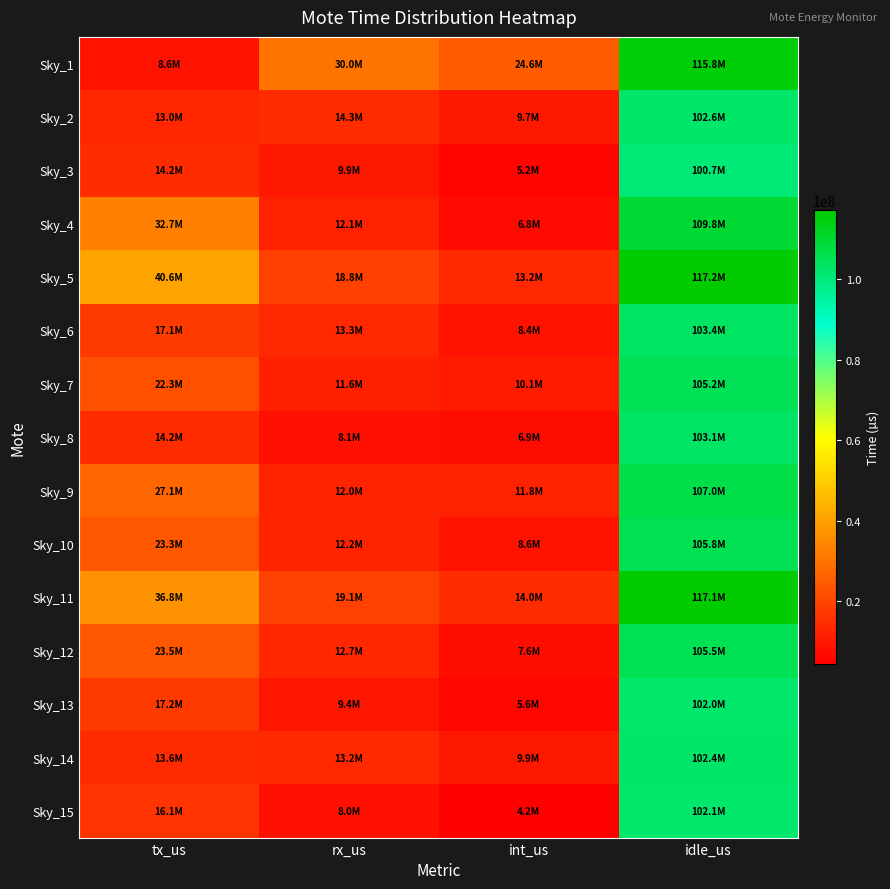

Rank the series by their maximum value, from lowest to highest.

Sky_3, Sky_13, Sky_15, Sky_14, Sky_2, Sky_8, Sky_6, Sky_7, Sky_12, Sky_10, Sky_9, Sky_4, Sky_1, Sky_11, Sky_5